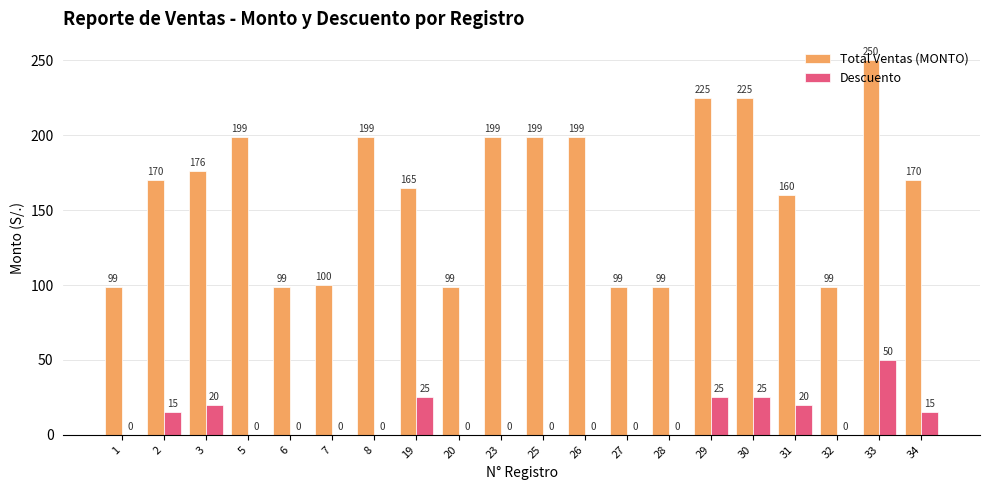

The value of Descuento at 3 is 20. True or false?

True